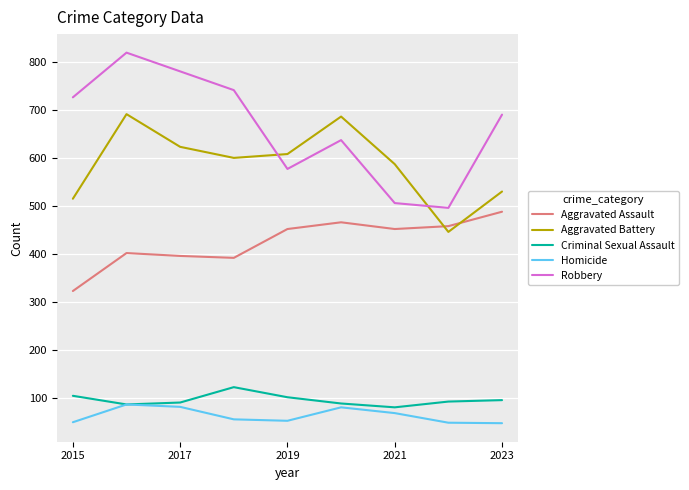

Does the chart display data point markers on the line(s)?

No